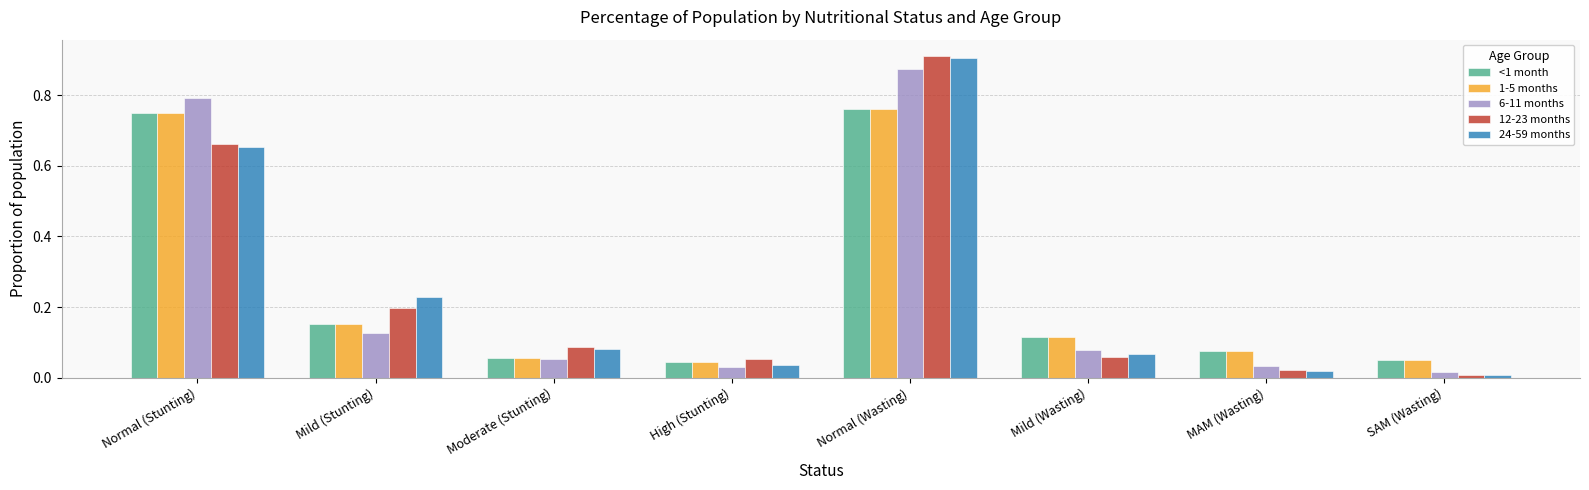

What is the label of the 5th bar from the right?

High (Stunting)